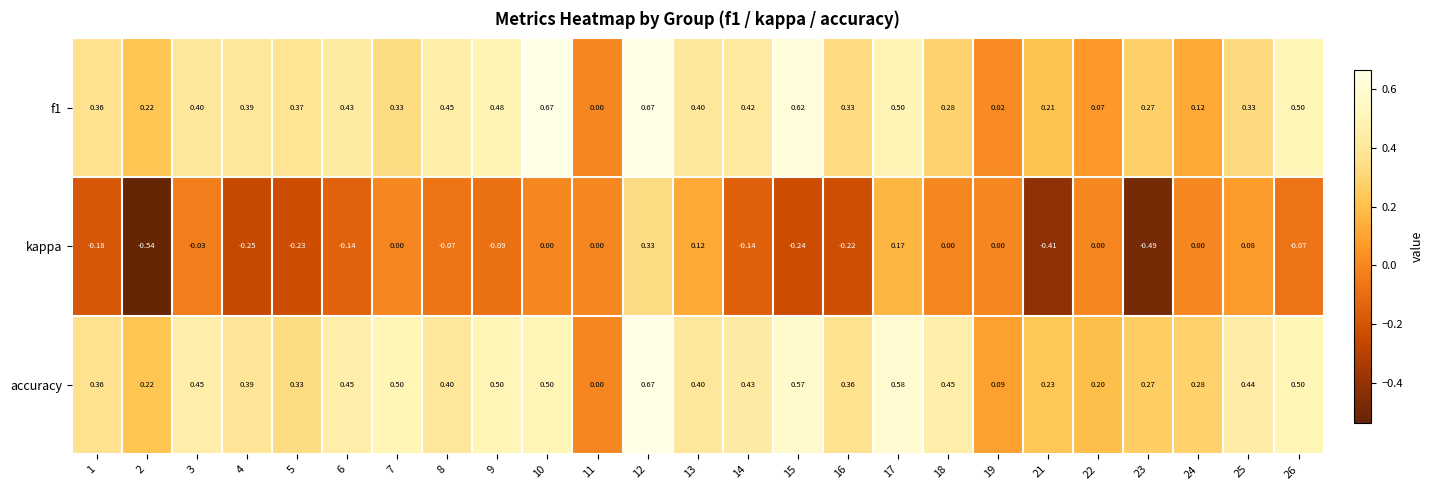

Which series has the largest range (max minus min)?

kappa